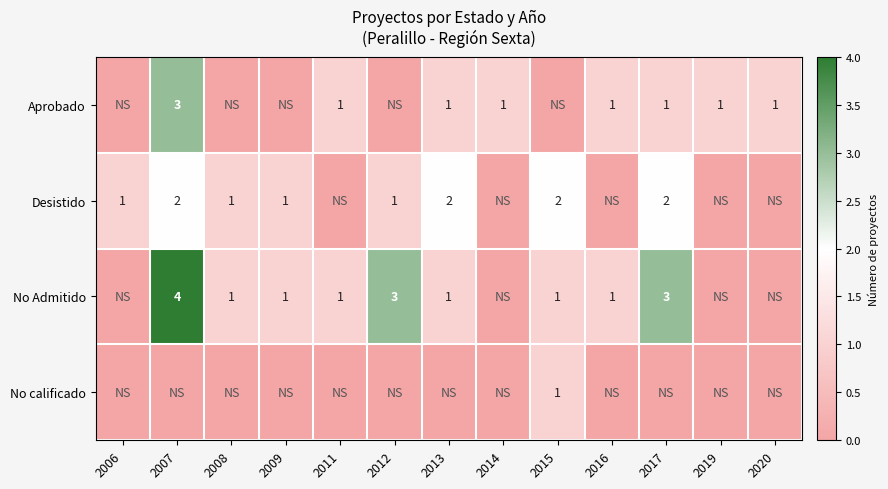

Is it true that Aprobado equals 2 at 2017?

False